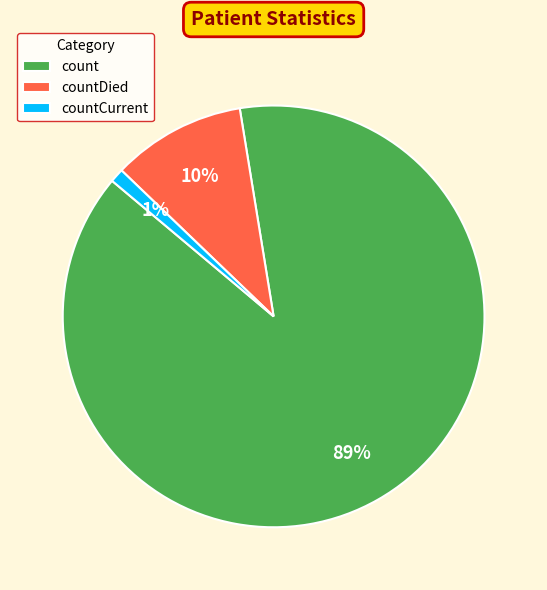

To the nearest percent, what is the average slice percentage?

33%